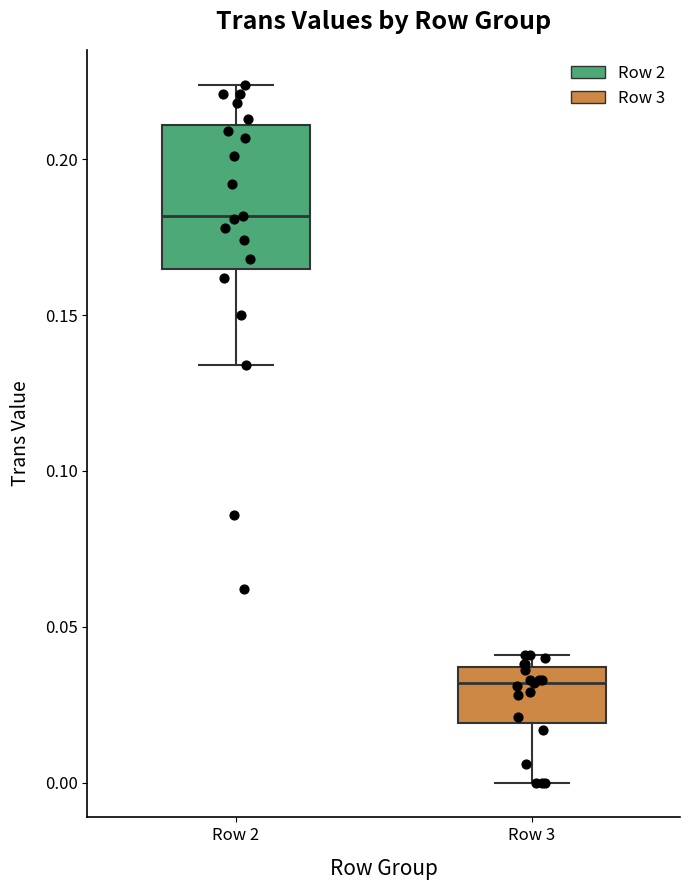

Which box's median line is the lowest?

Row 3